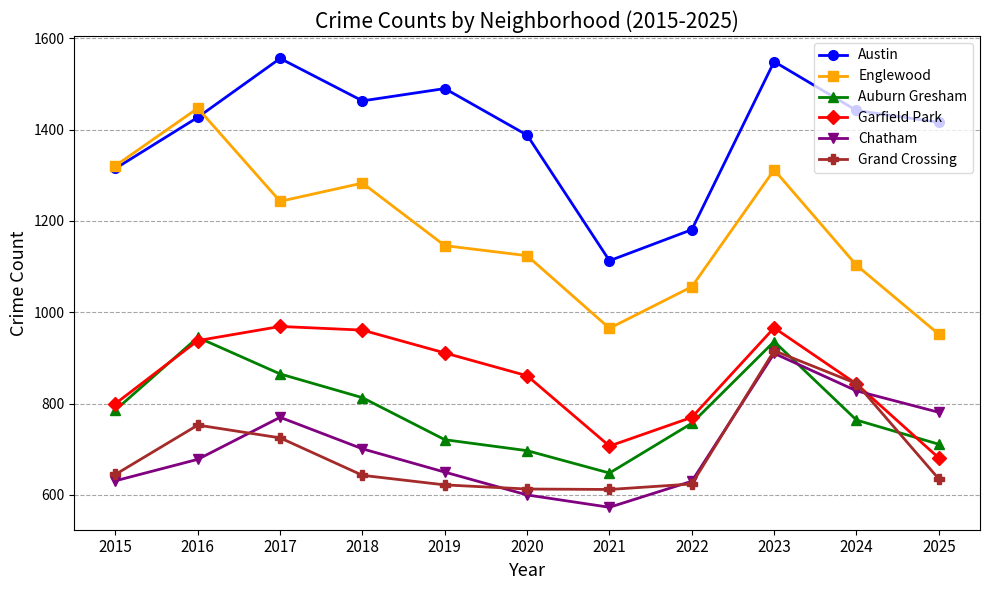

In Austin, how many points are lower than both neighbors (excluding endpoints)?

2